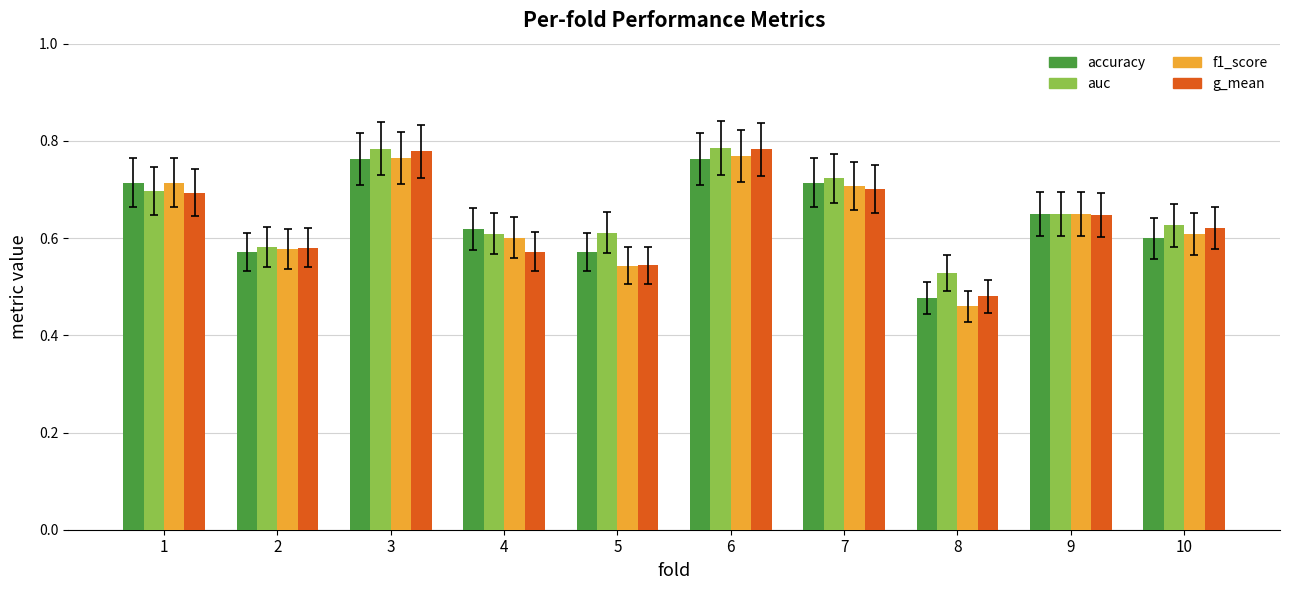

At how many categories does at least one series exceed 0?

10